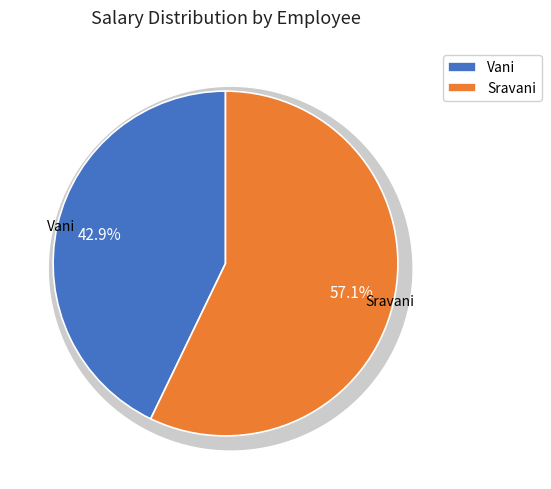

Rank the categories by value from lowest to highest.

Vani, Sravani